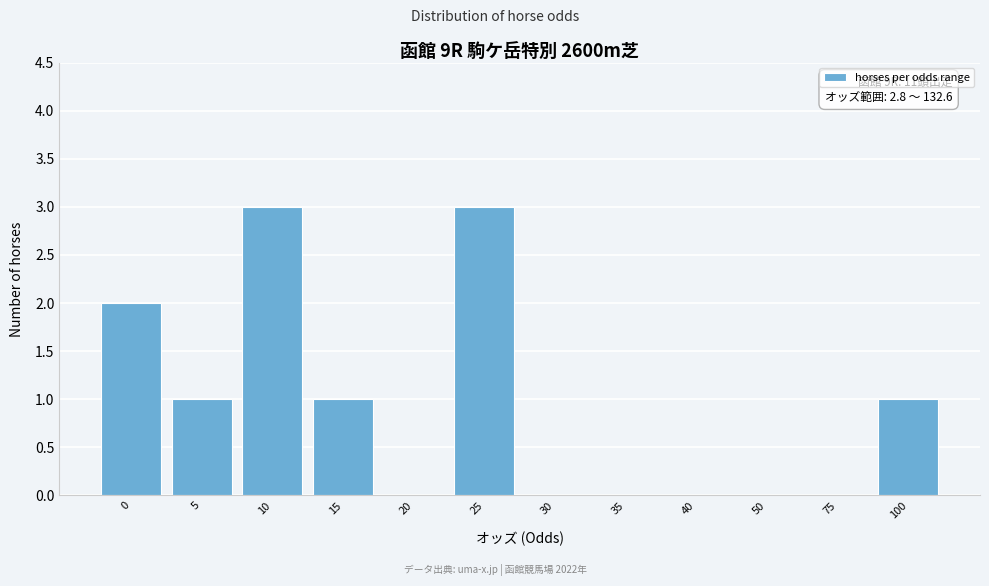

Reading left to right, transcribe all the data shown in this chart.

0=2	5=1	10=3	15=1	20=0	25=3	30=0	35=0	40=0	50=0	75=0	100=1